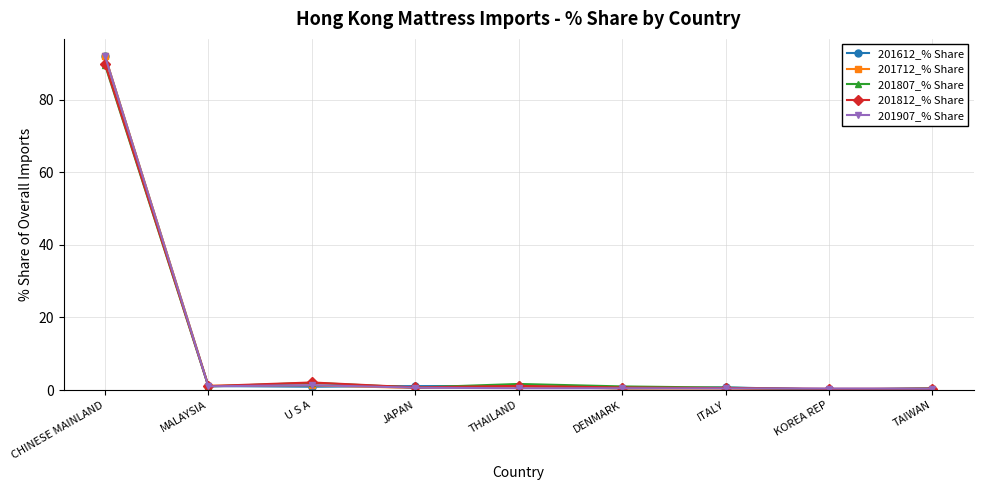

Which series has the widest spread of values?

201712_% Share